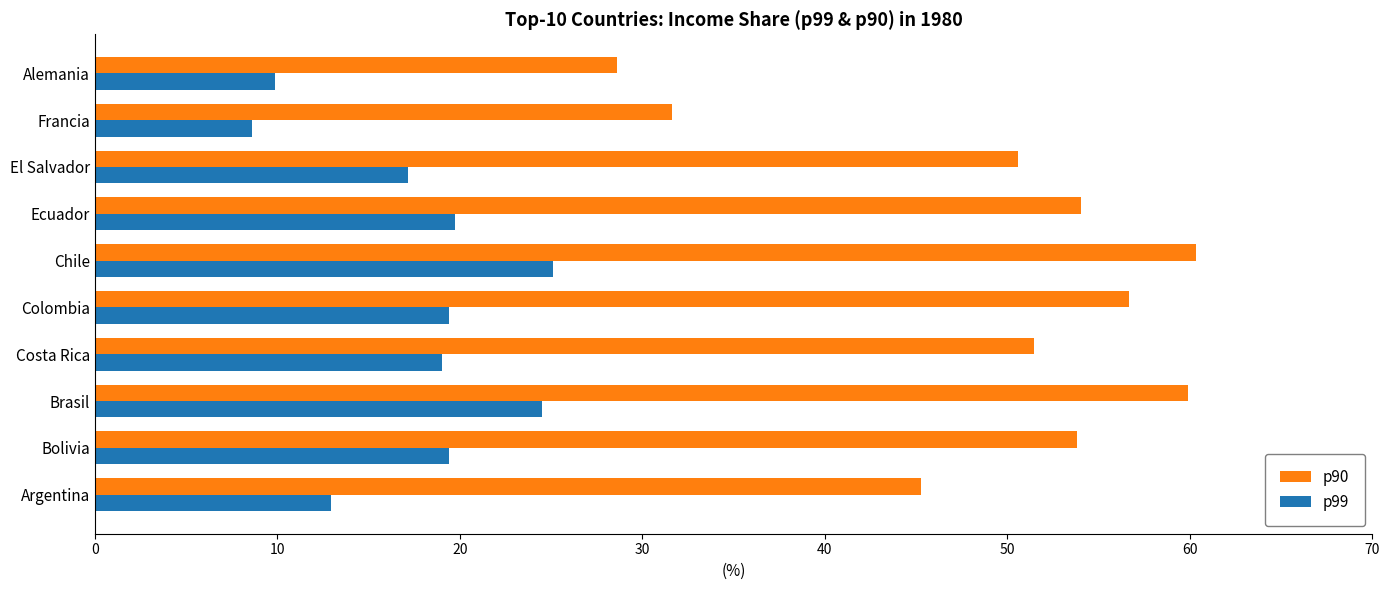

At which label is p99 closest to 16?

El Salvador